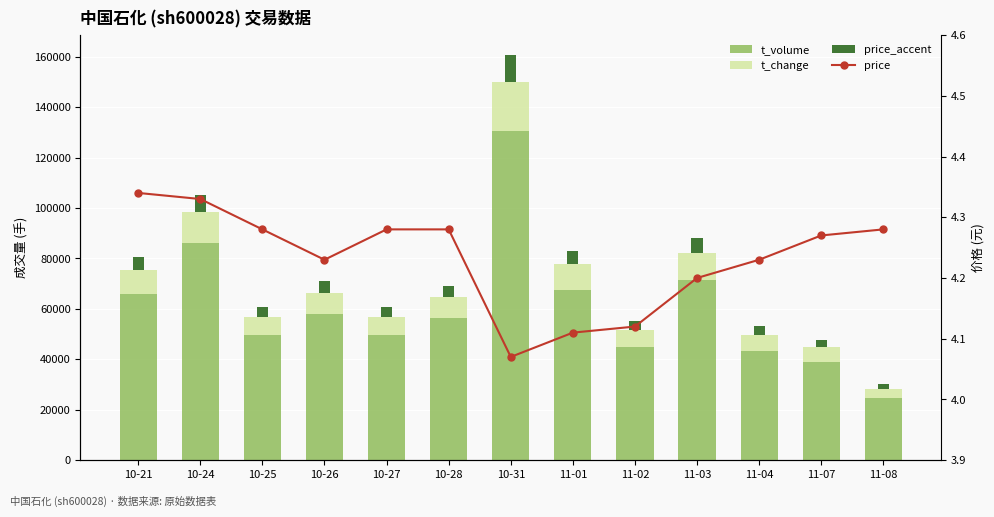

What is the value of the t_volume bar at the 8th from the left?

67548.0